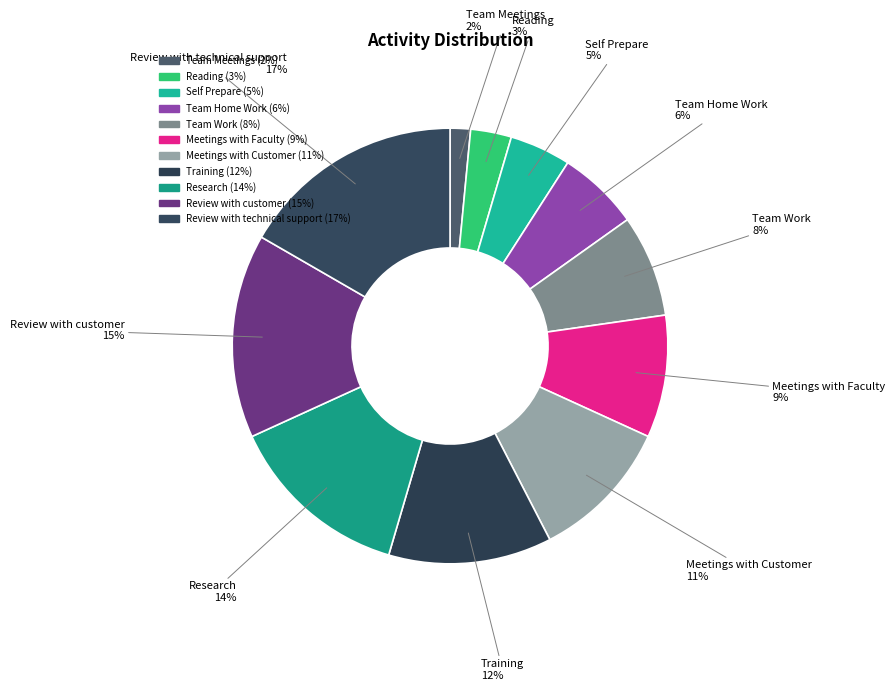

How many segments does this pie chart have?

11